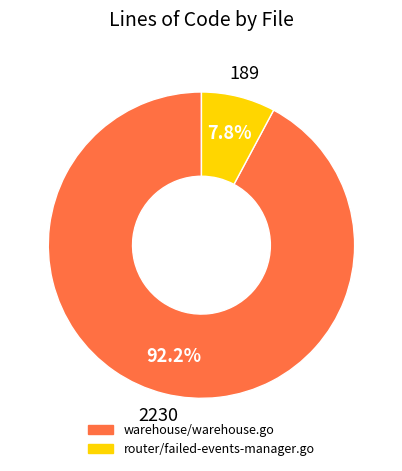

Is there any slice that represents more than half of the pie?

Yes